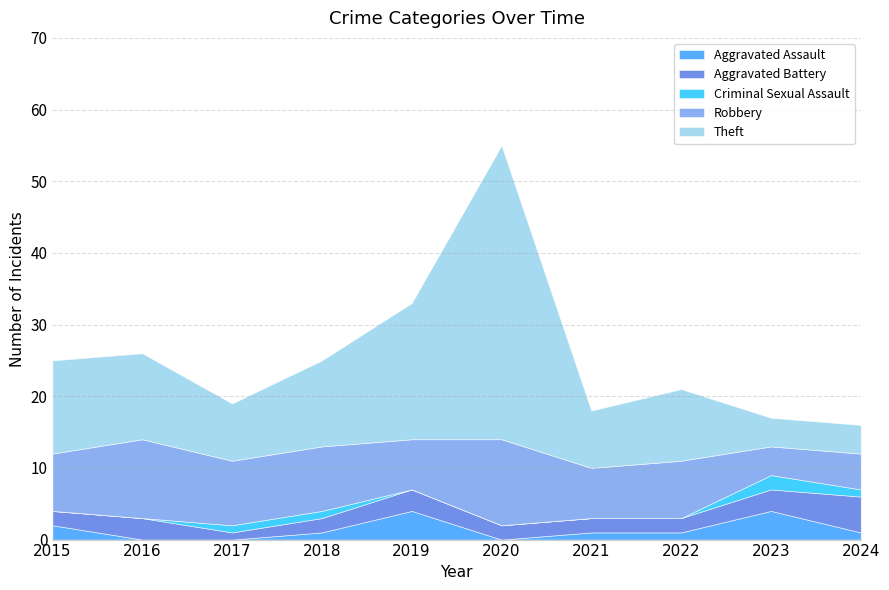

Reading left to right, extract all data points from this chart.

Aggravated Assault: 2015=2	2016=0	2017=0	2018=1	2019=4	2020=0	2021=1	2022=1	2023=4	2024=1
Aggravated Battery: 2015=2	2016=3	2017=1	2018=2	2019=3	2020=2	2021=2	2022=2	2023=3	2024=5
Criminal Sexual Assault: 2015=0	2016=0	2017=1	2018=1	2019=0	2020=0	2021=0	2022=0	2023=2	2024=1
Robbery: 2015=8	2016=11	2017=9	2018=9	2019=7	2020=12	2021=7	2022=8	2023=4	2024=5
Theft: 2015=13	2016=12	2017=8	2018=12	2019=19	2020=41	2021=8	2022=10	2023=4	2024=4